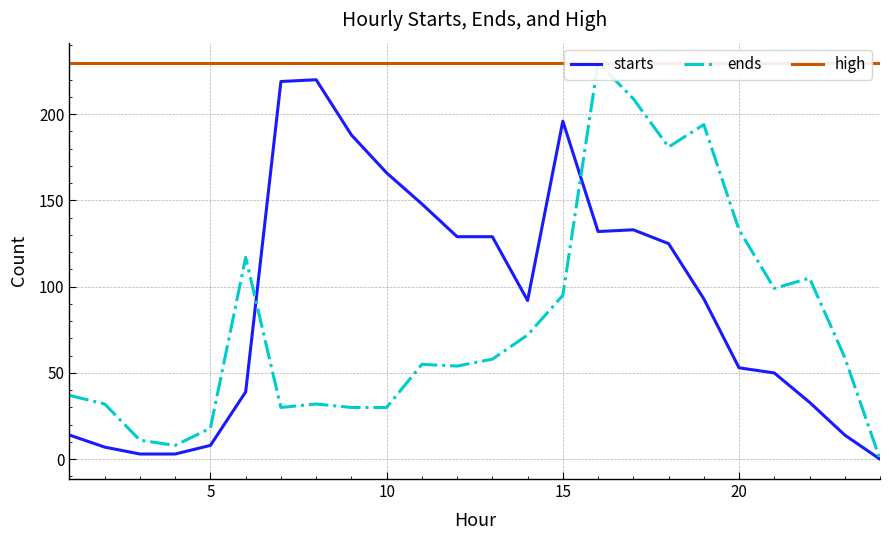

The value of starts at 15 is 196. True or false?

True